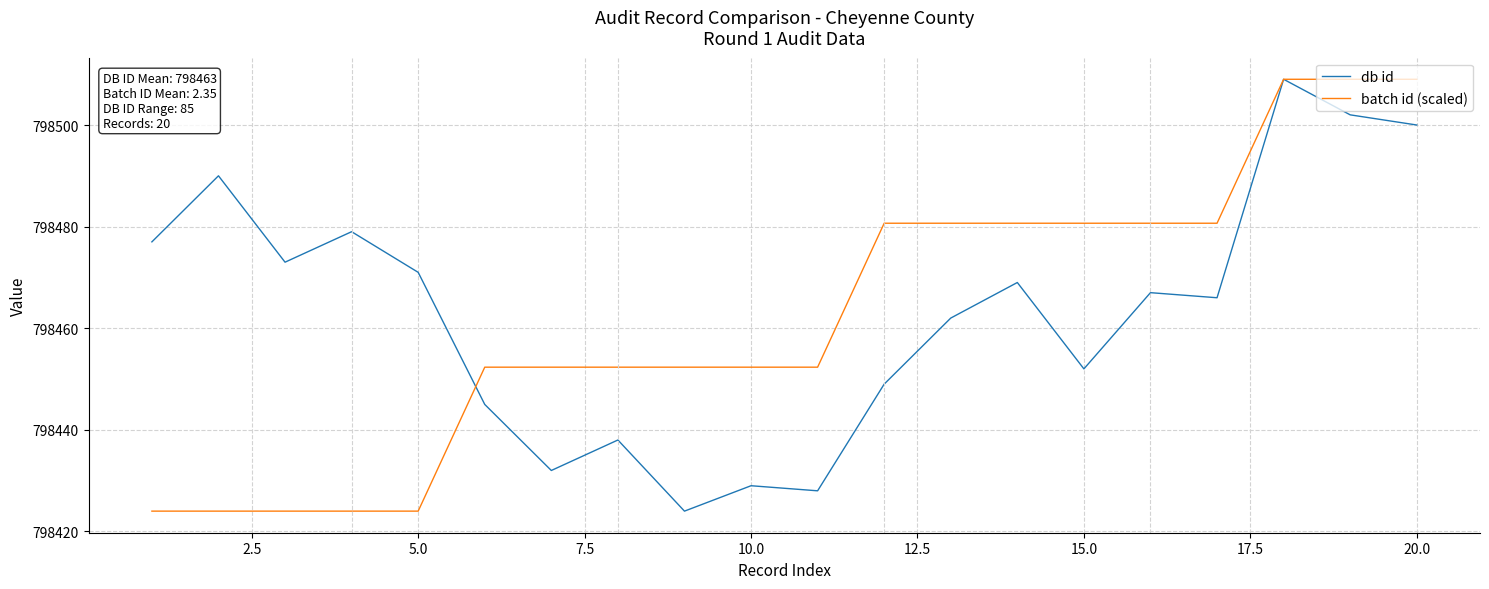

What is the highest value of the batch id (scaled) series?

798509.0